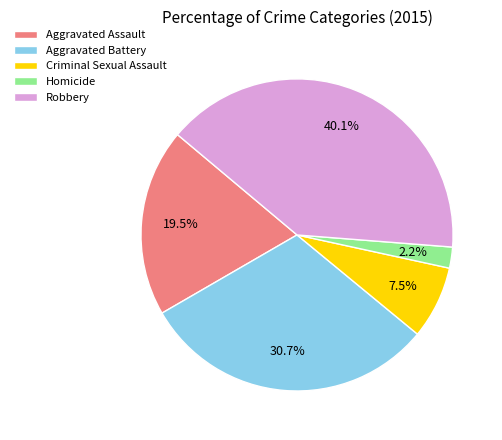

How much of the chart is everything except Aggravated Assault?

80.5%